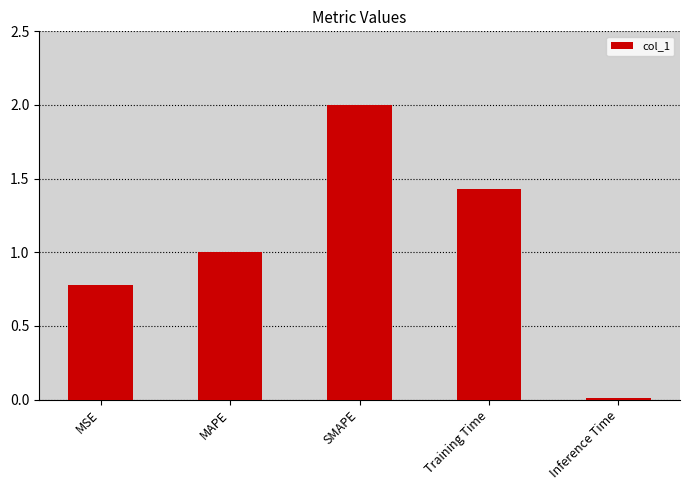

Count the number of values greater than 1.

3